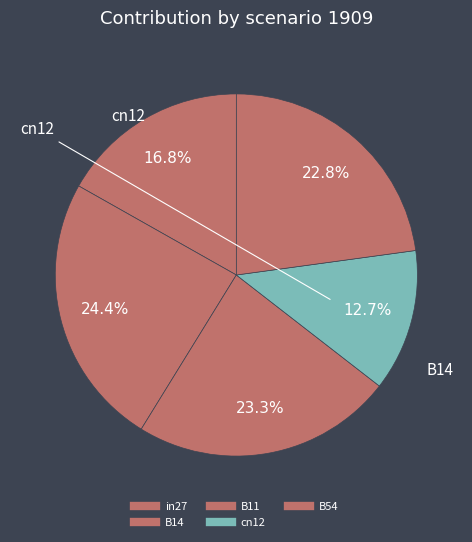

Count the number of slices in the pie.

5